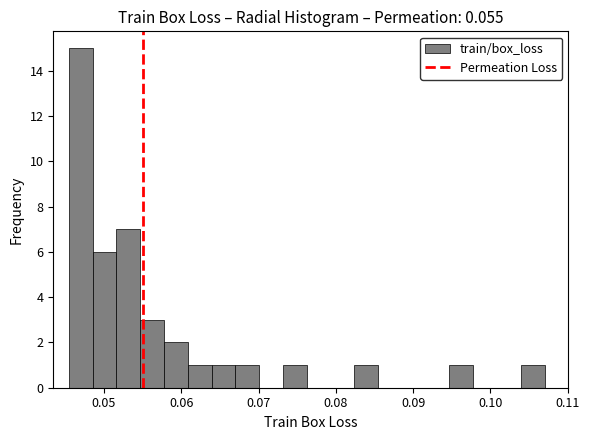

Read against the x-axis, roughly where is the centre of the tallest bar?

0.047